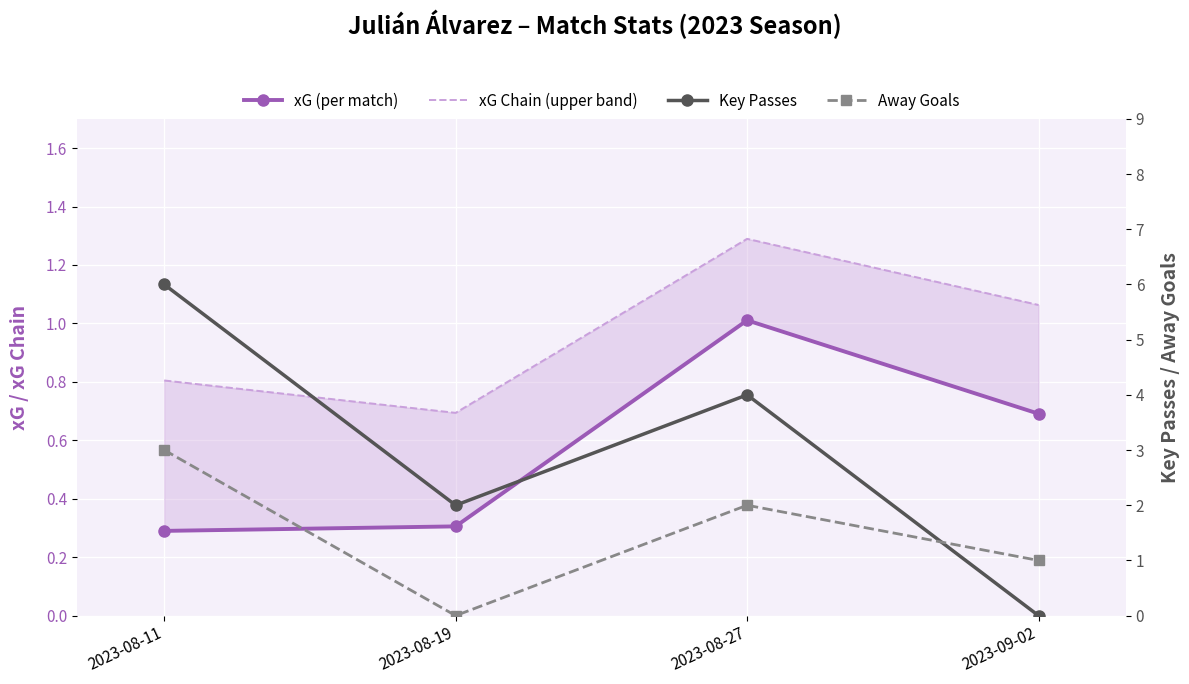

List the series in order of their peak value, highest first.

Key Passes, Away Goals, xG Chain (upper band), xG (per match)